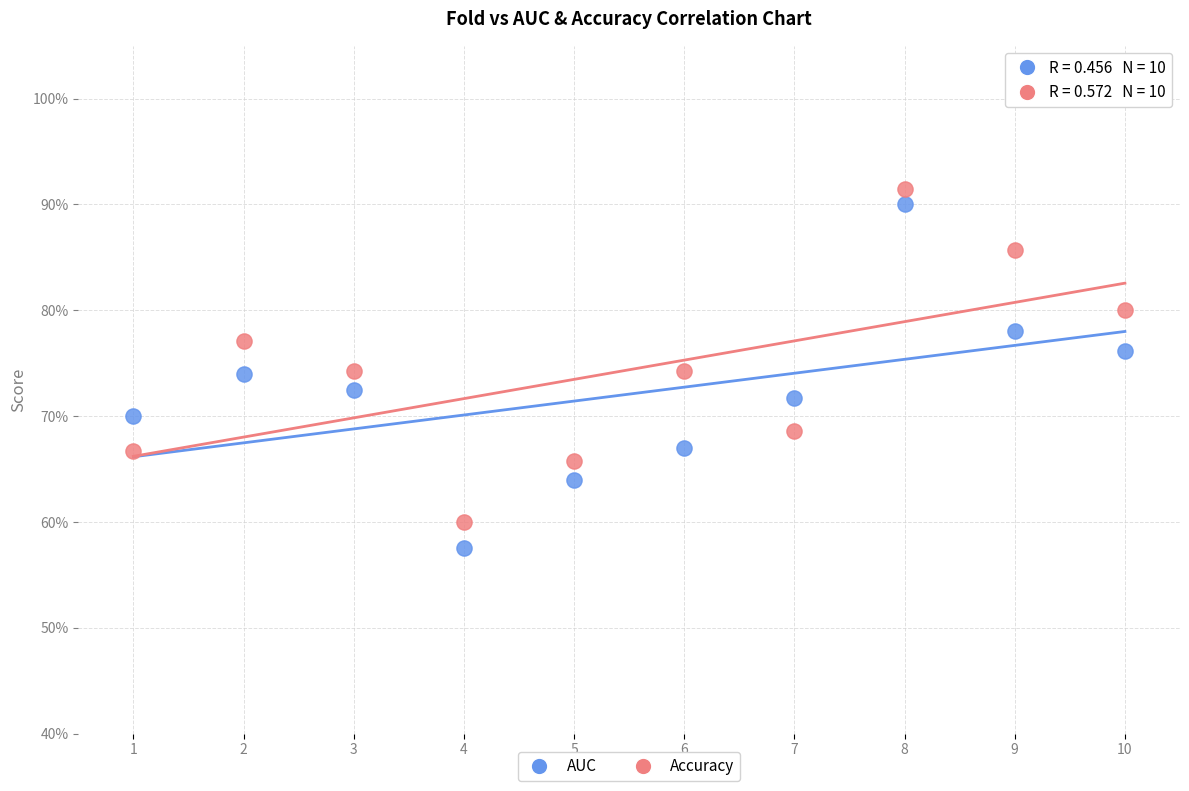

Which series has the widest spread of Y values?

AUC